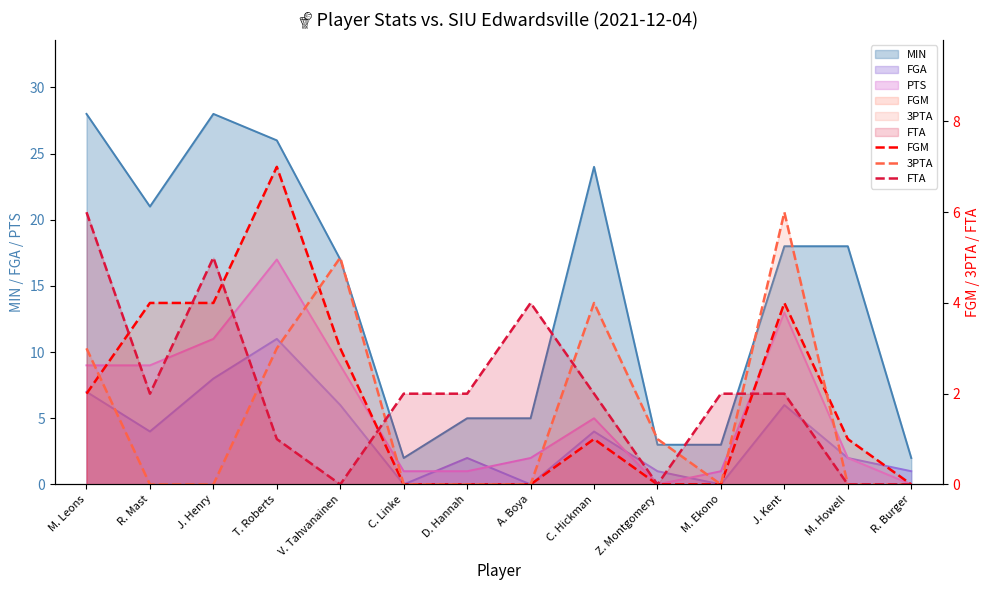

True or false: FGM has more than 0 points higher than both neighbors.

True